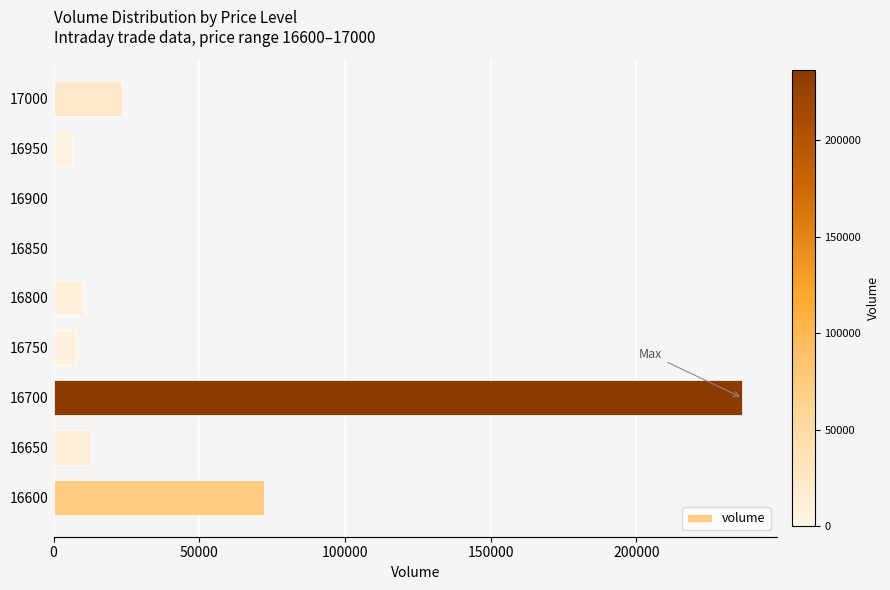

Where is the data nearest to the value 118200?

16600